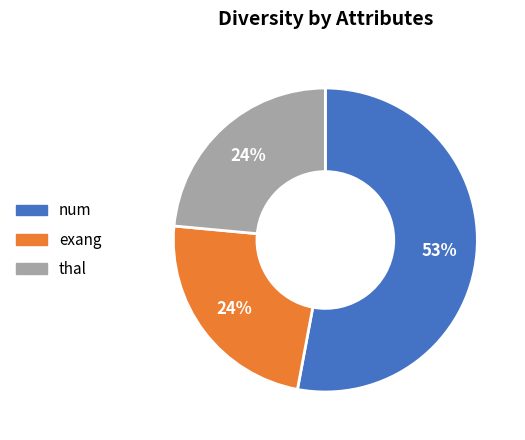

To the nearest percent, what percentage of the pie is thal?

24%